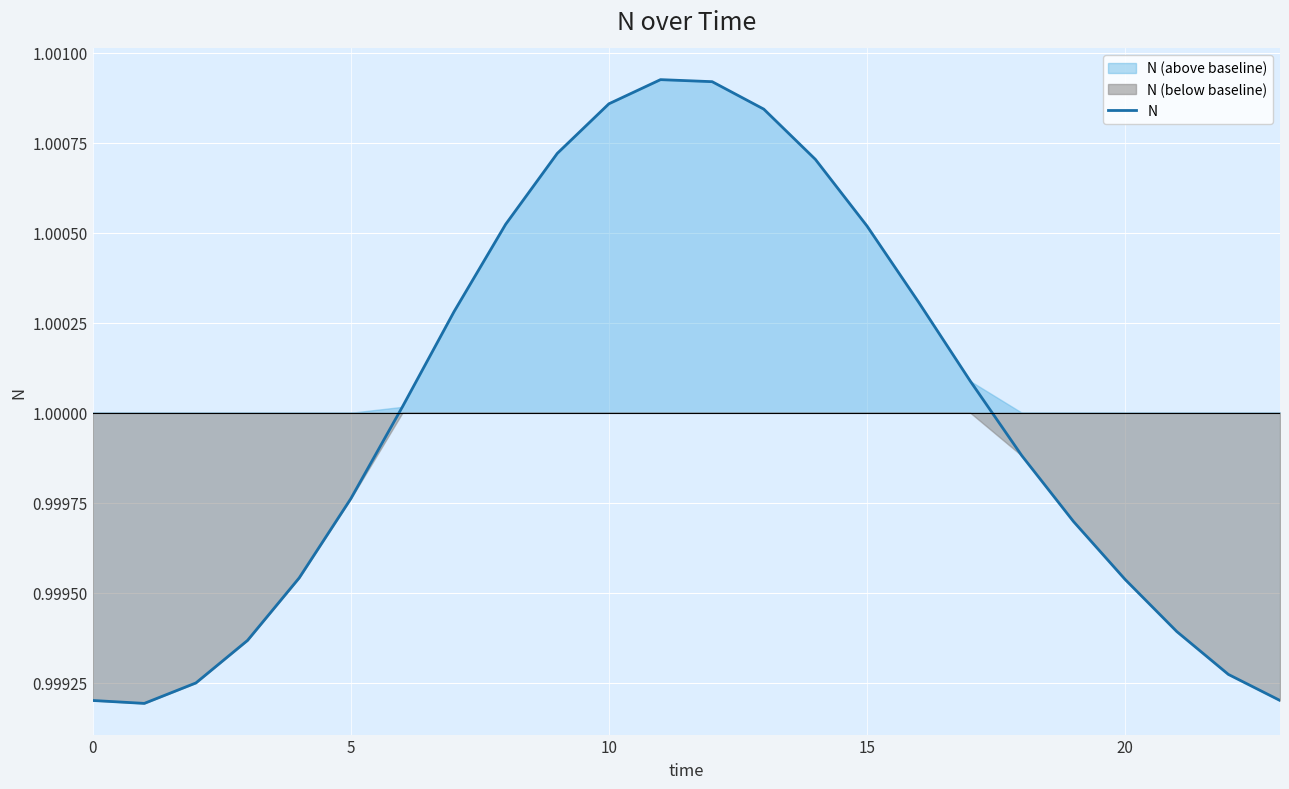

How many data points are less than 1?

12